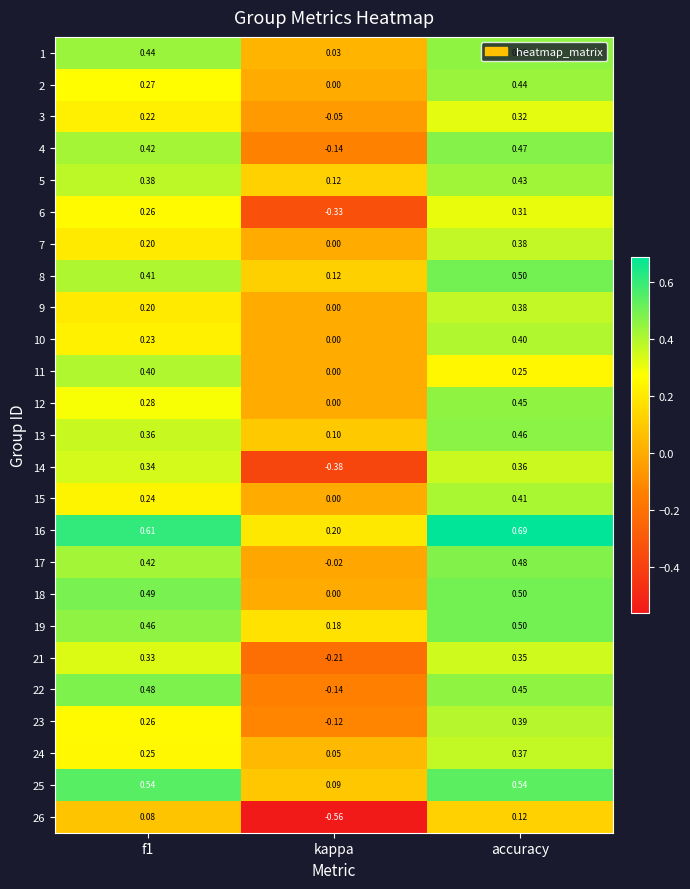

Which category has the lowest value in the 2 series?

kappa